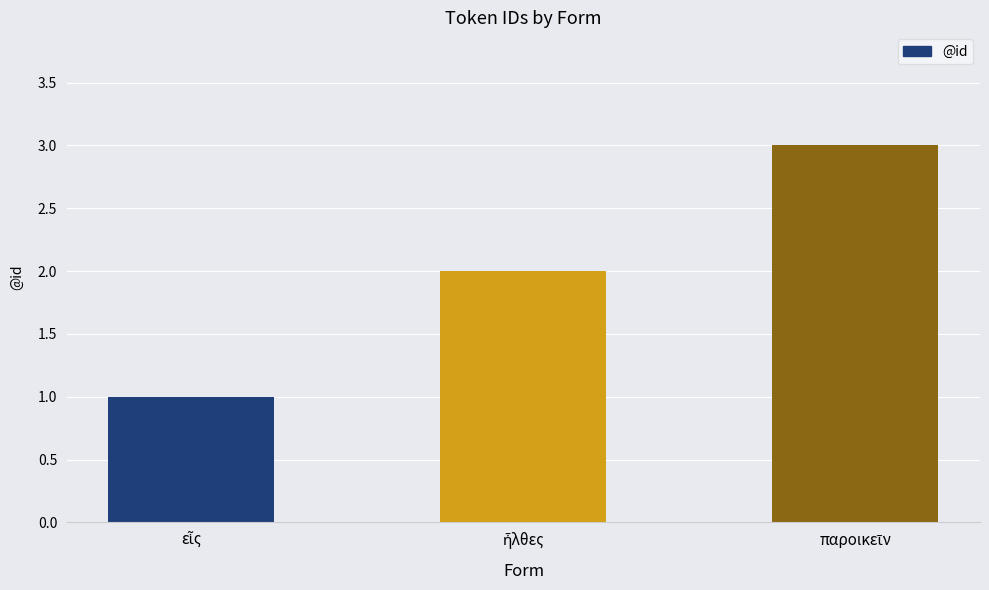

What is the average value?

2